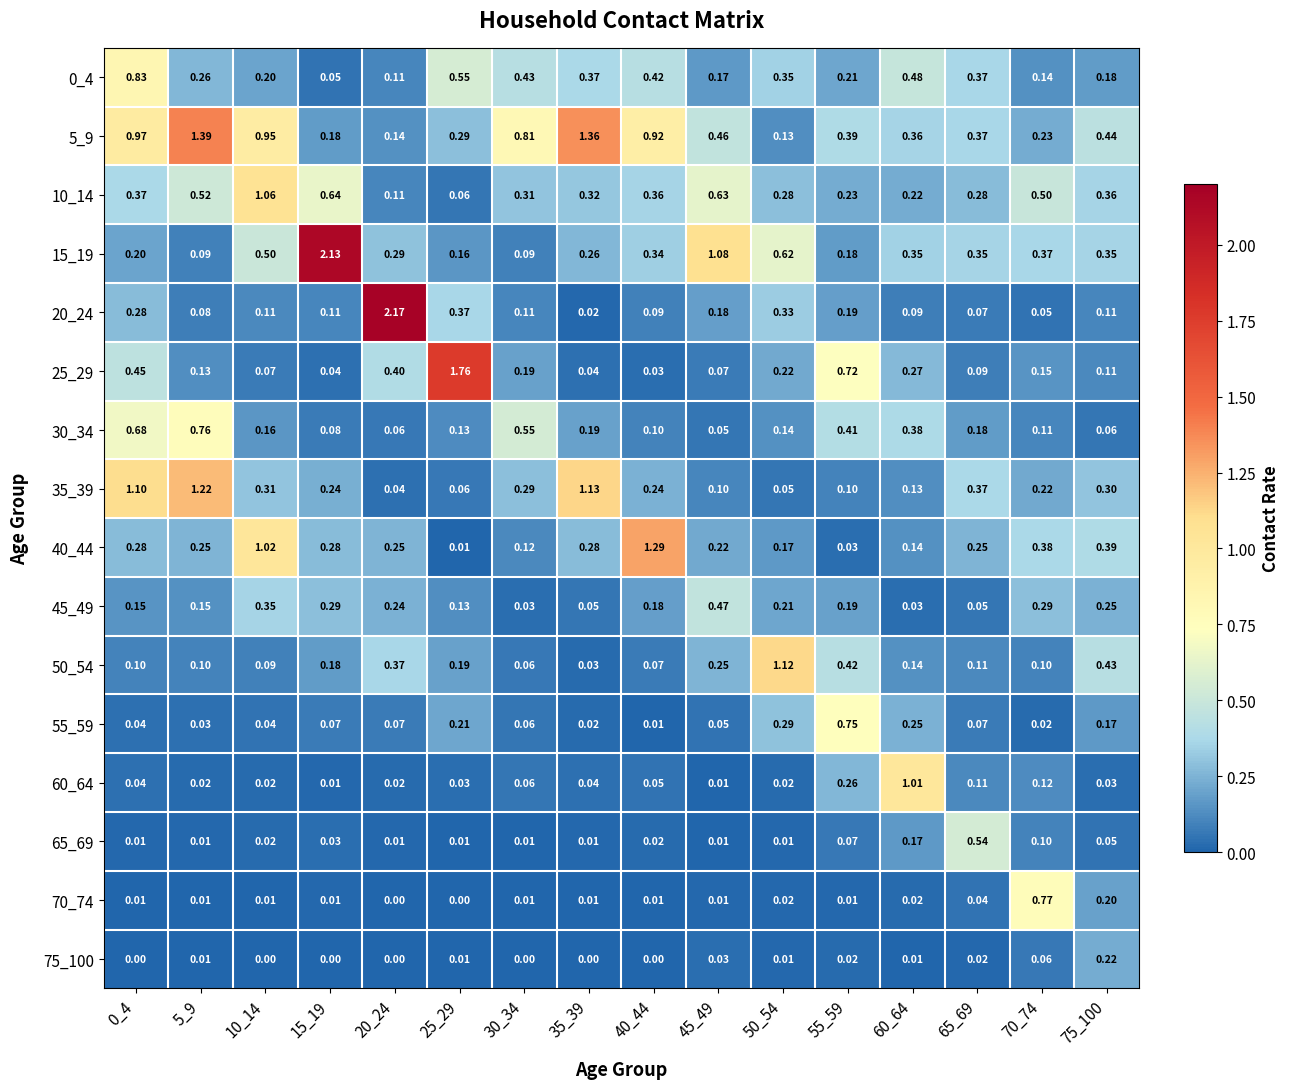

Is the value of 30_34 at 25_29 greater than the value of 70_74 at 65_69?

Yes